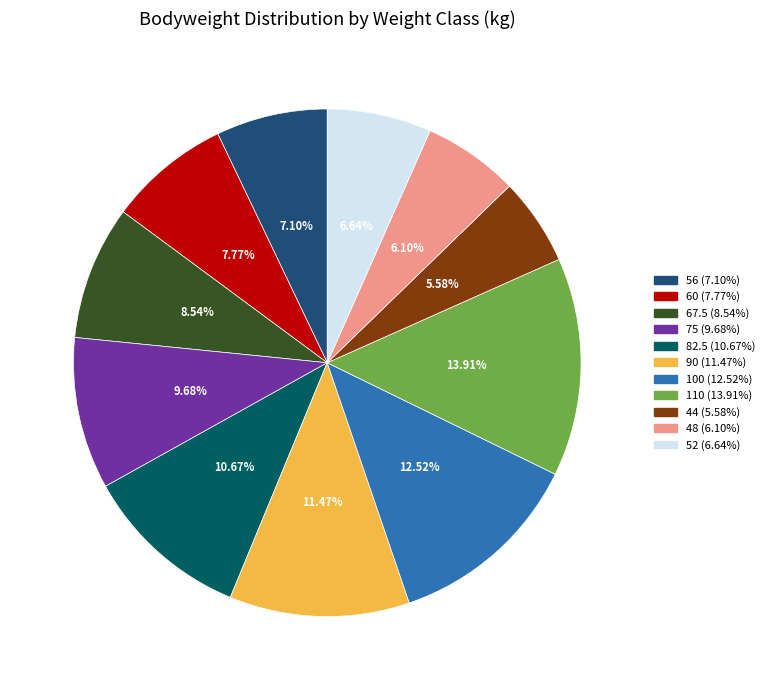

To the nearest percent, what portion does 110 represent?

14%